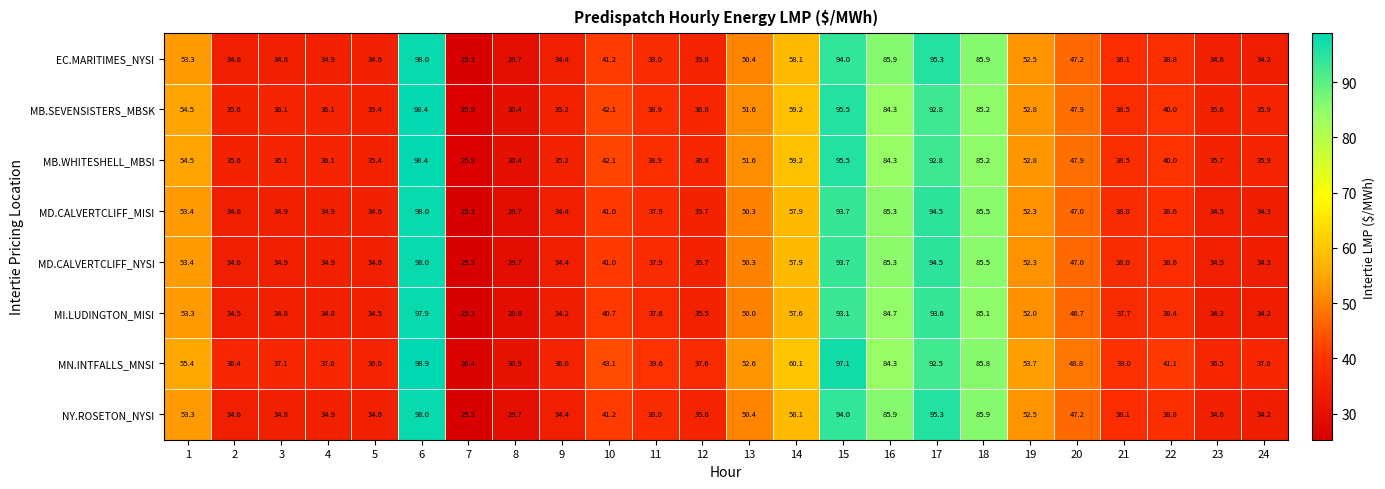

The value of MD.CALVERTCLIFF_NYSI at 4 is 34.9. True or false?

True